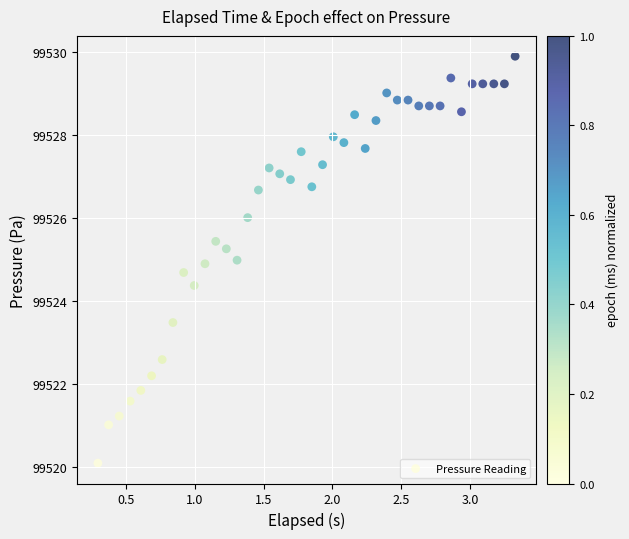

What is the range of Y values (max minus min)?

9.8